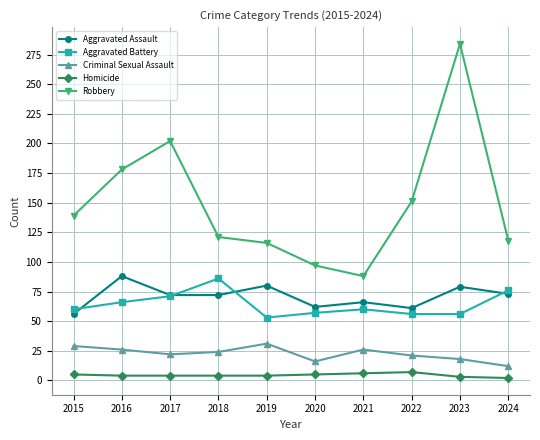

What is the value of the Robbery point at the 4th from the left?

121